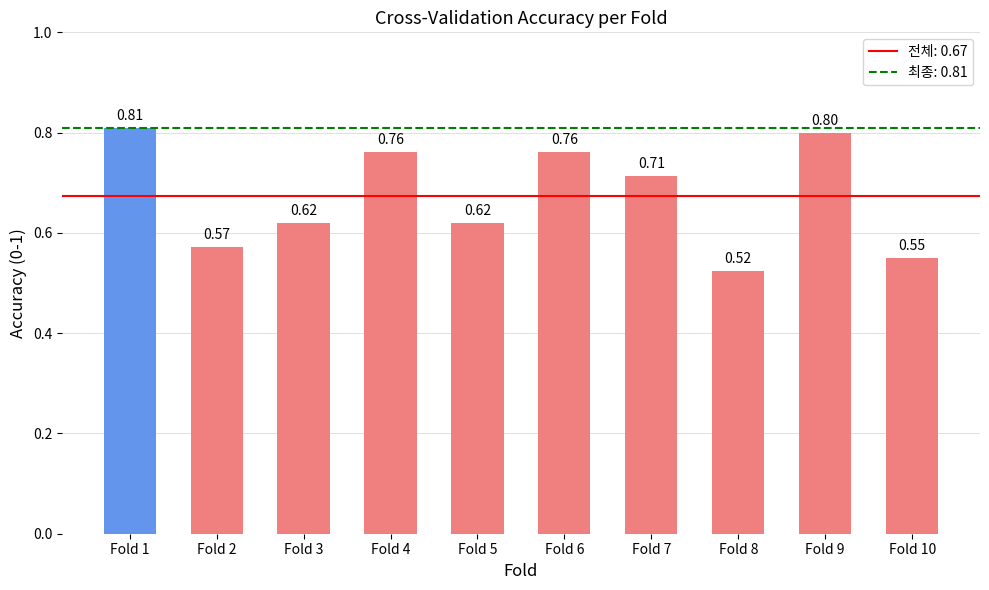

What is the difference between the values at Fold 1 and Fold 10?

0.3